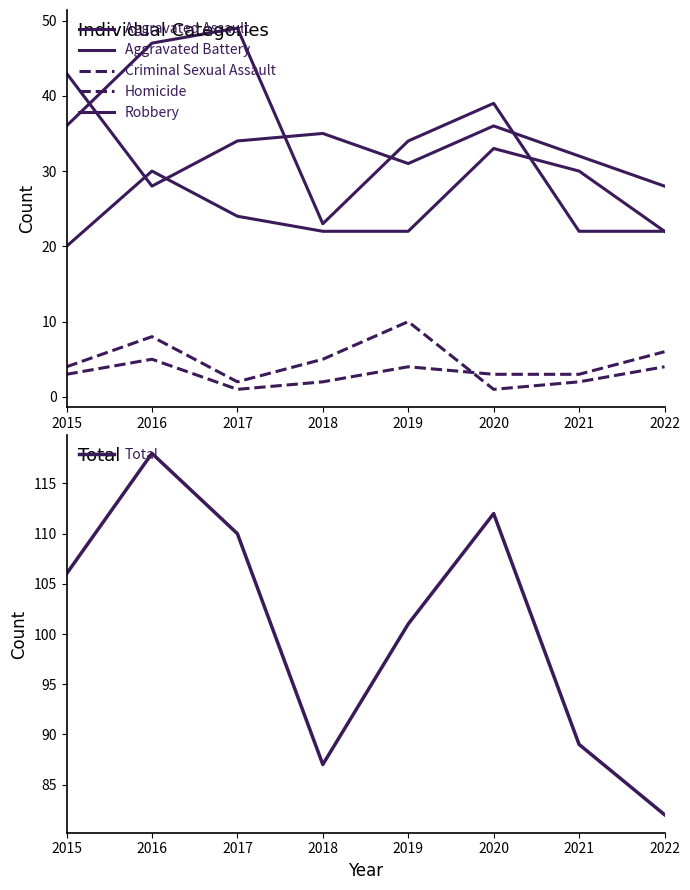

What is the sum of the Criminal Sexual Assault values at 2016 and 2015?

12